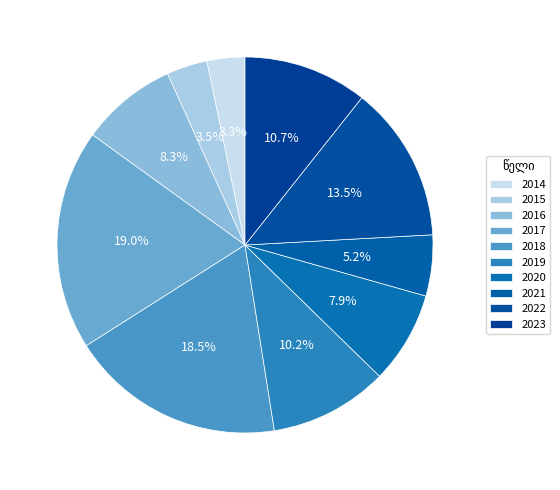

To the nearest percent, what portion does 2014 represent?

3%